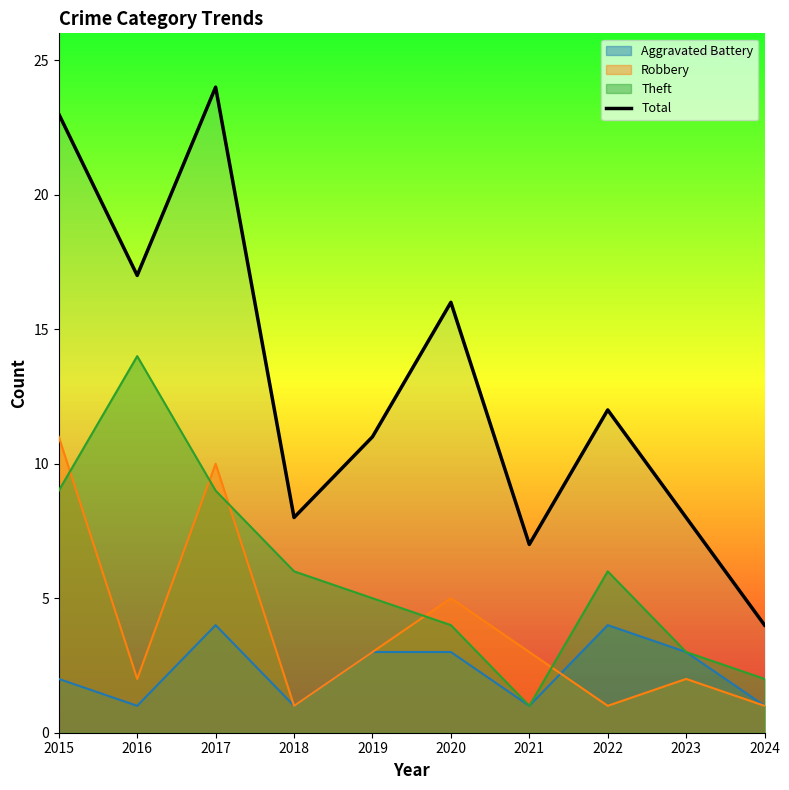

List the labels in order of value, largest first.

2017, 2015, 2016, 2020, 2022, 2019, 2018, 2023, 2021, 2024